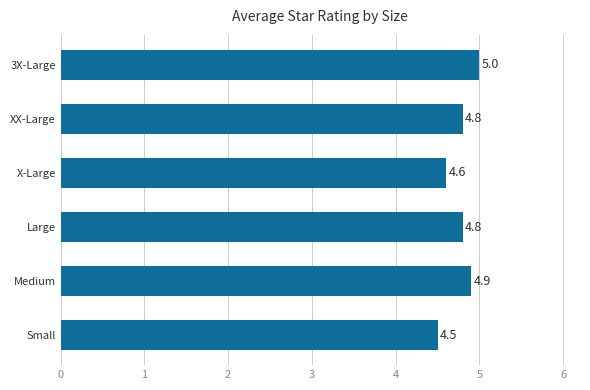

Which category has the highest value across all series?

3X-Large